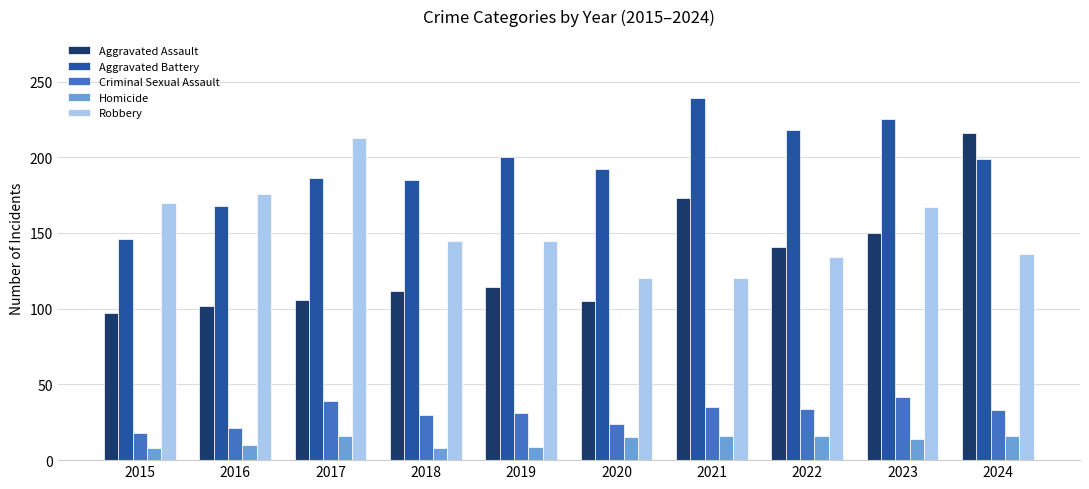

Rank the series at 2017 from highest to lowest value.

Robbery, Aggravated Battery, Aggravated Assault, Criminal Sexual Assault, Homicide